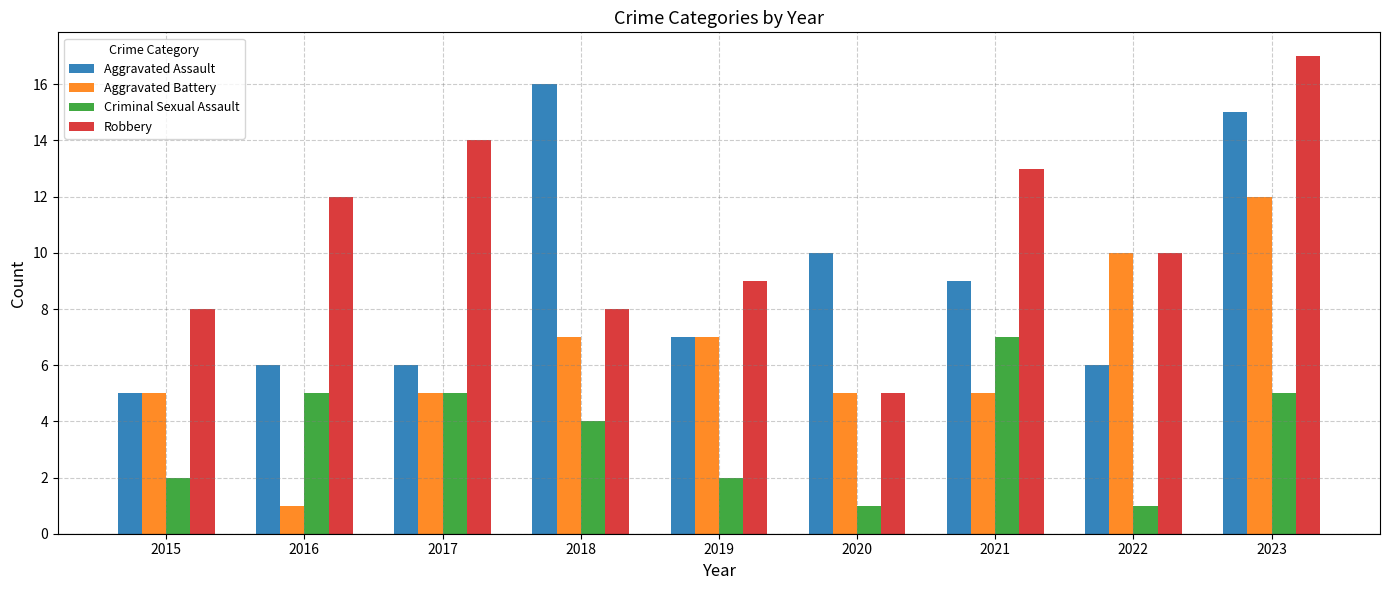

What are all the series names shown in the legend?

Aggravated Assault, Aggravated Battery, Criminal Sexual Assault, Robbery